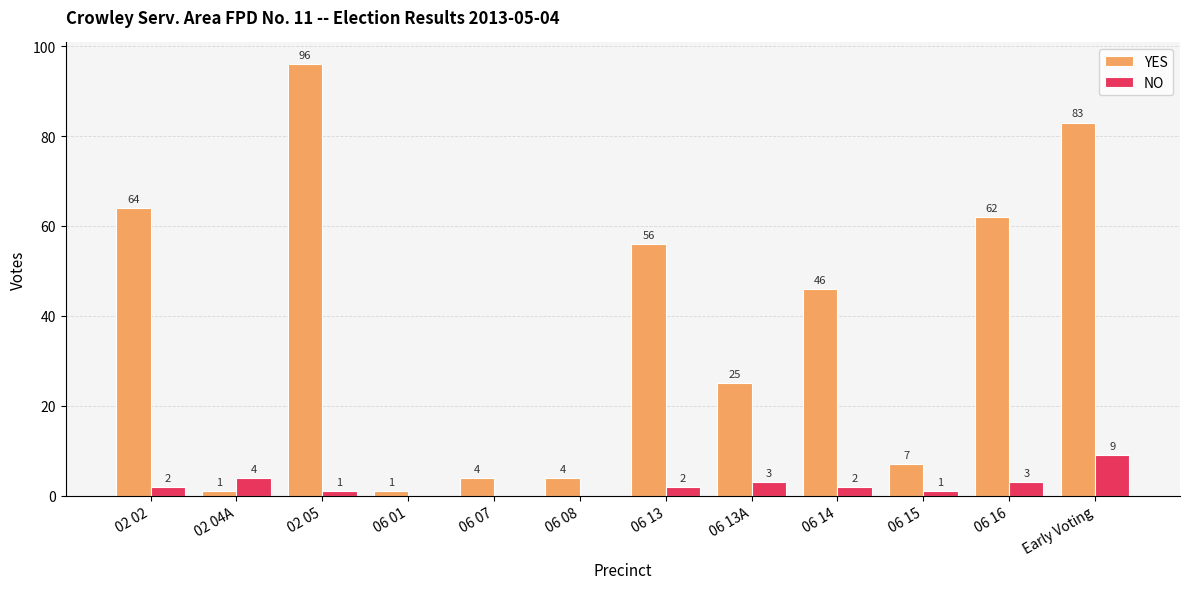

Between 06 08 and 06 13, which series saw the biggest shift?

YES